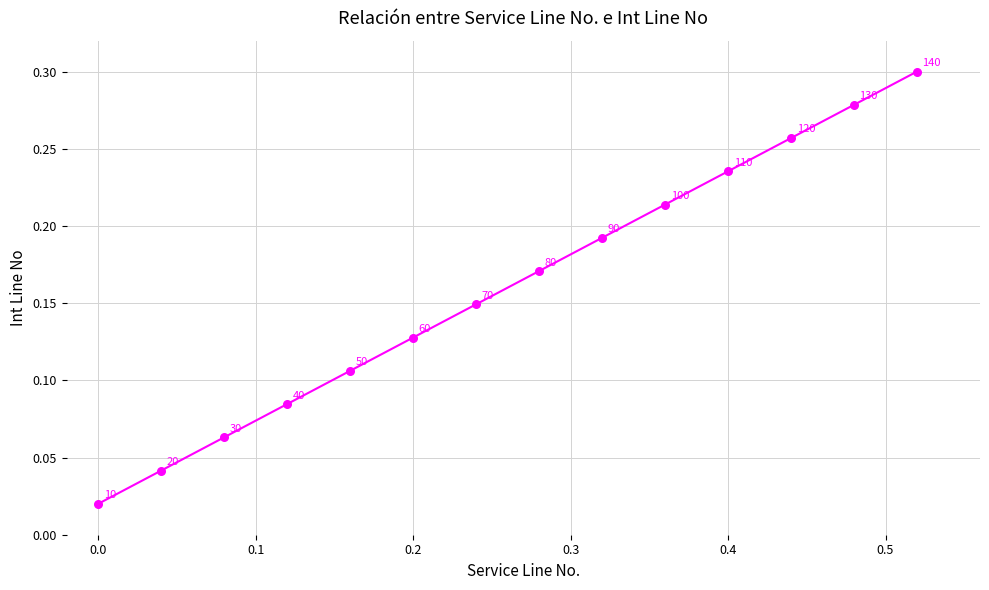

What is the range of X values (max minus min)?

0.5